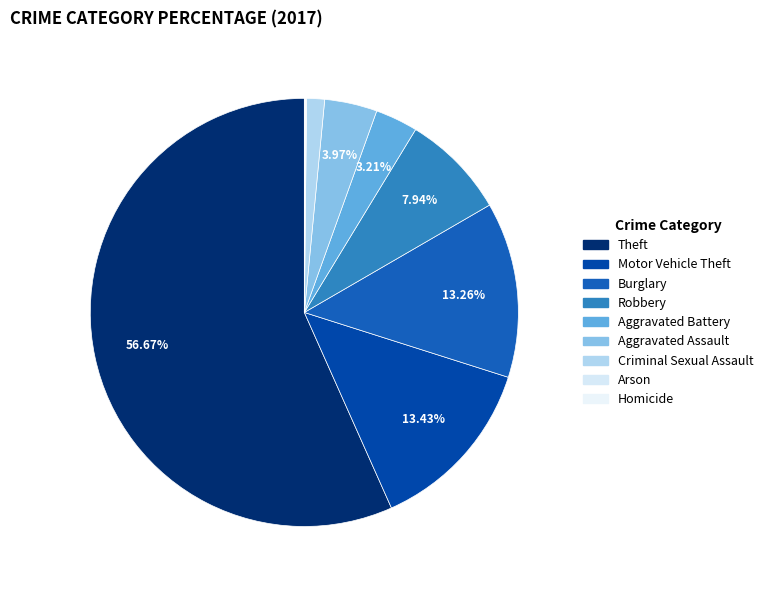

Does Aggravated Battery account for over 50% of the chart?

No